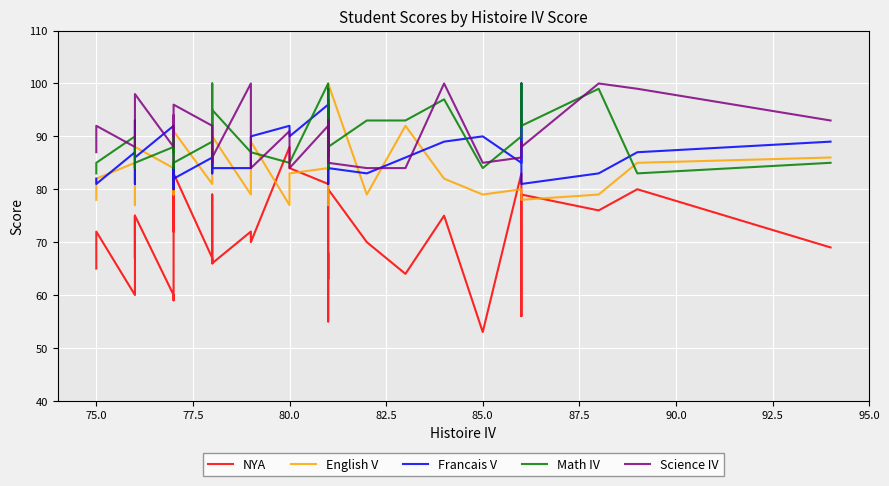

How many interior local peaks does the Francais V series have?

12